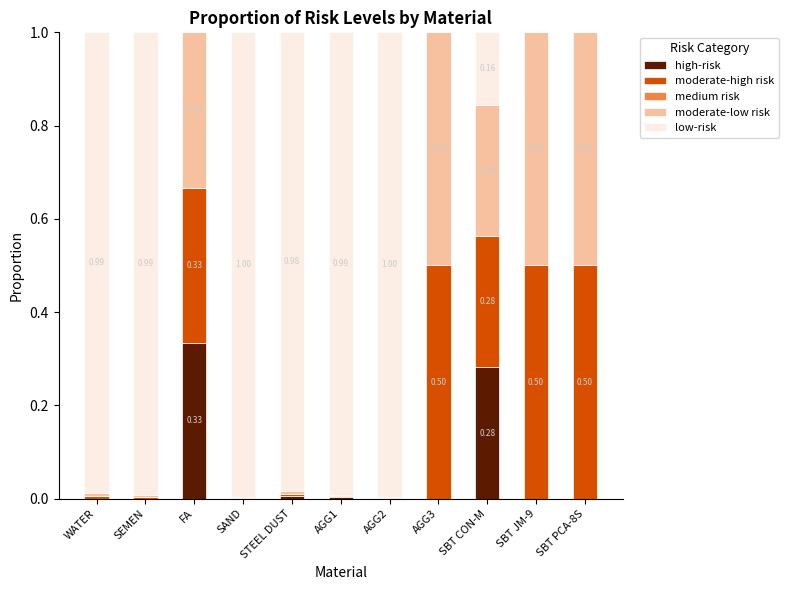

At which label does high-risk reach its peak?

FA